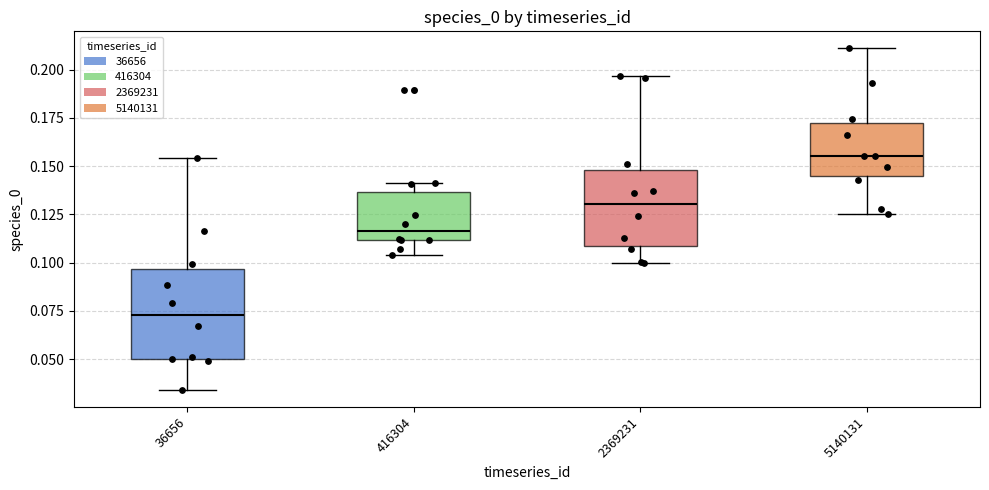

Which box's median line is the lowest?

36656